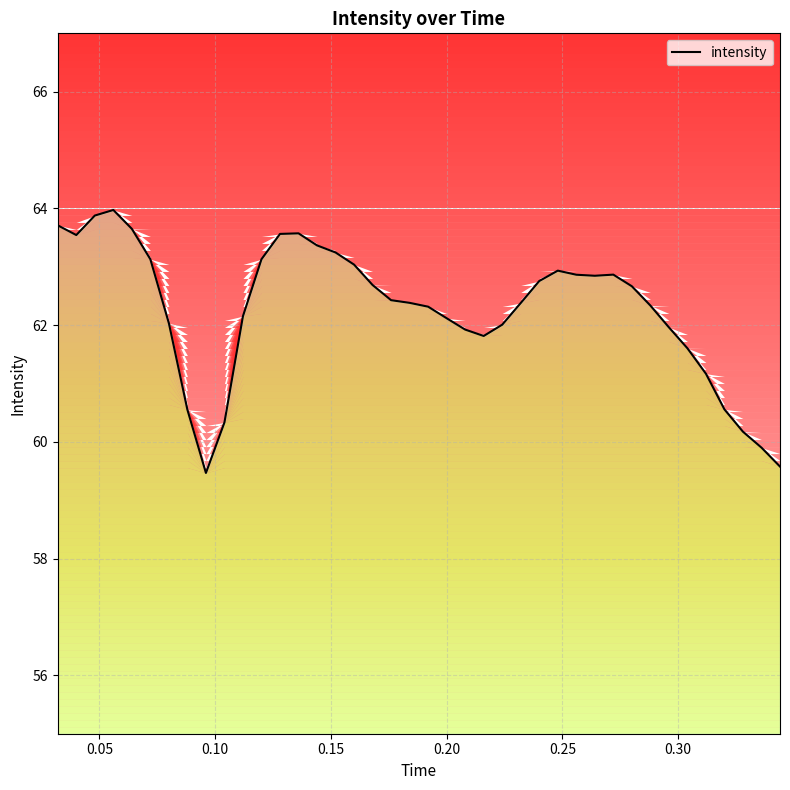

True or false: the data shows 32.9 at 22.

False